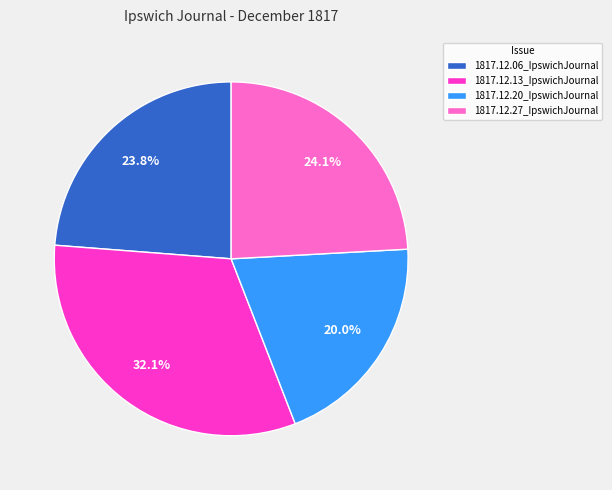

Does 1817.12.06_IpswichJournal account for over 50% of the chart?

No